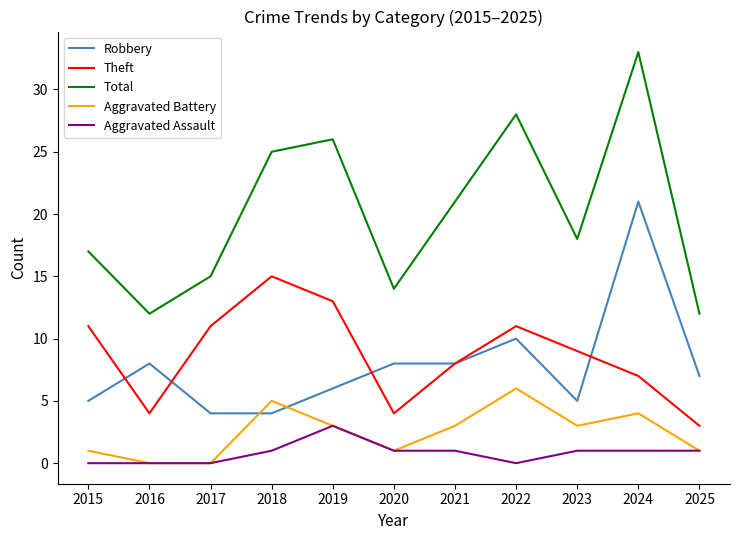

What is the maximum value for Aggravated Assault?

3